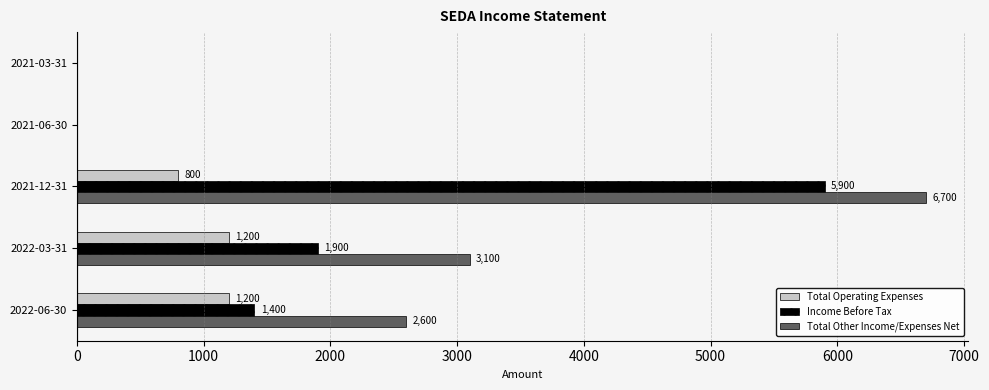

What is the sum of the Income Before Tax values at 2022-06-30 and 2021-06-30?

1400